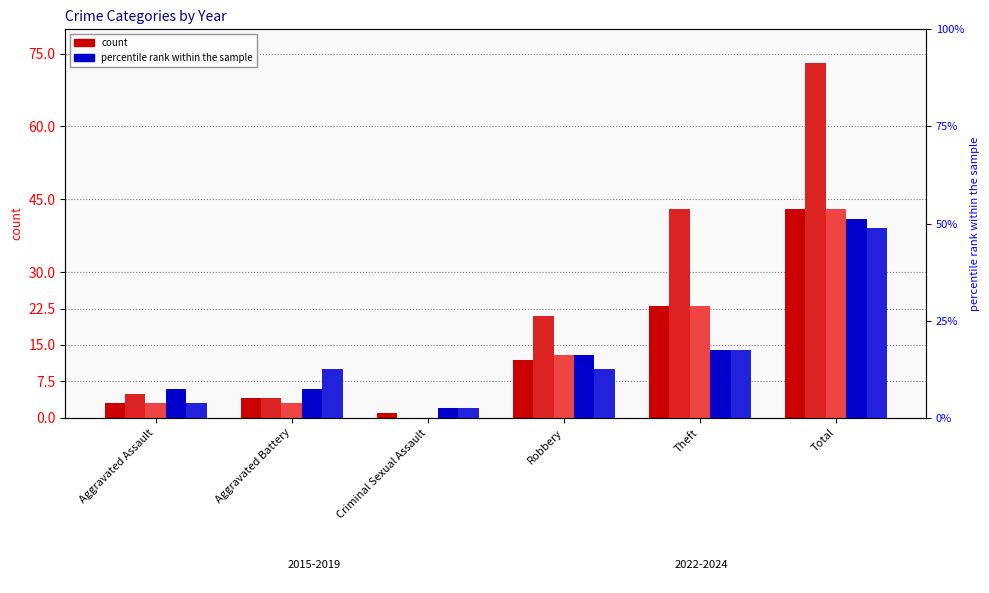

How many data points does each series have?

6